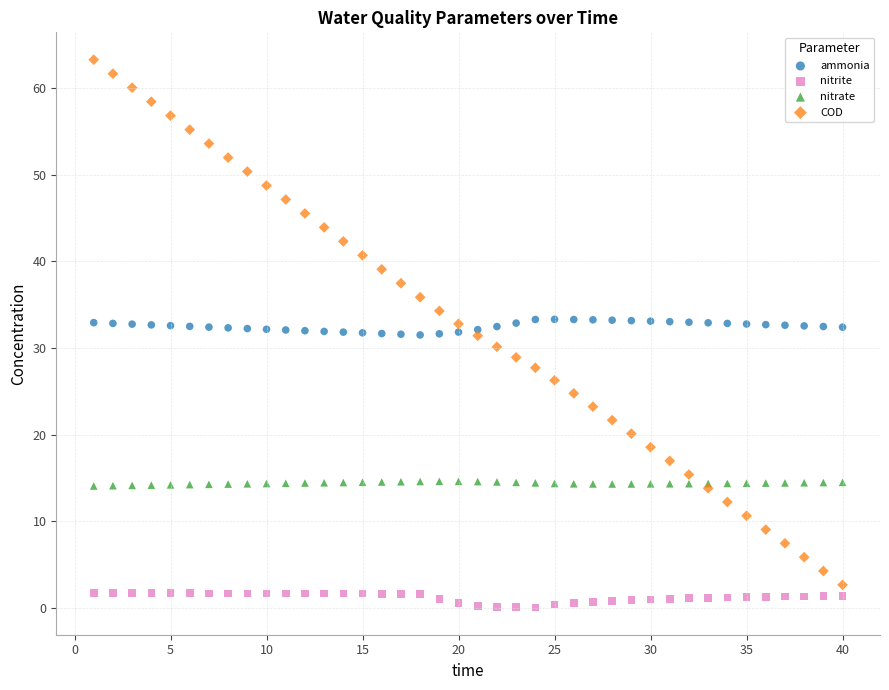

What are all the series names shown in the legend?

ammonia, nitrite, nitrate, COD